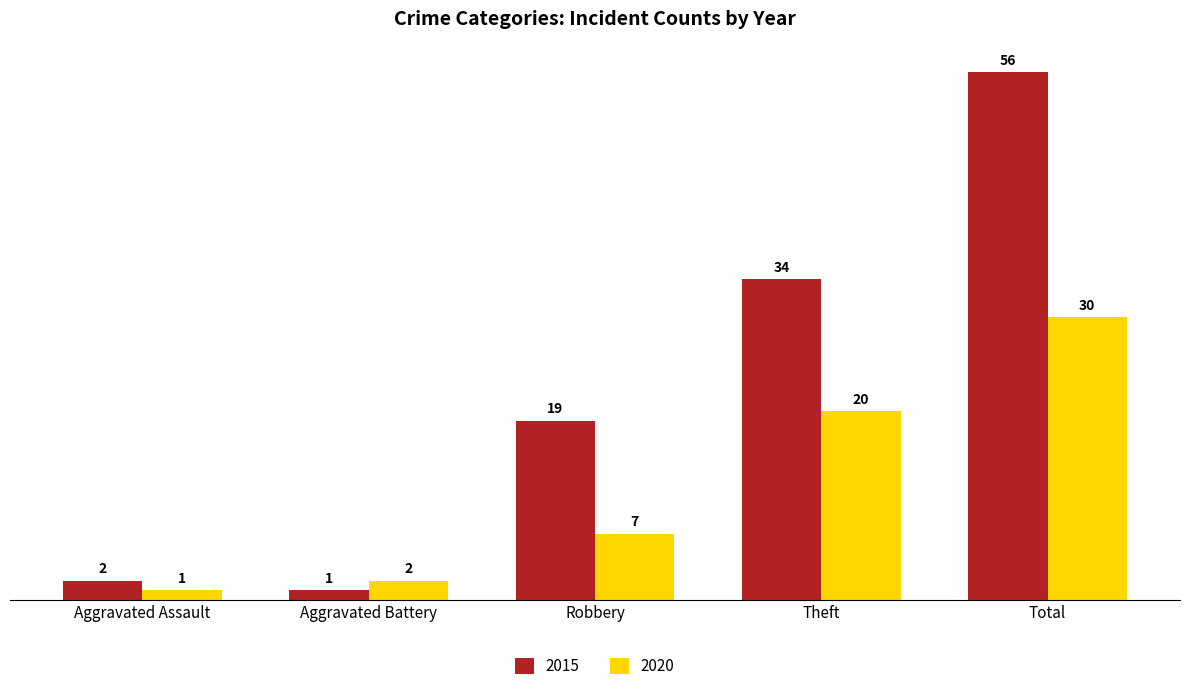

Which series has the largest total across all categories?

2015